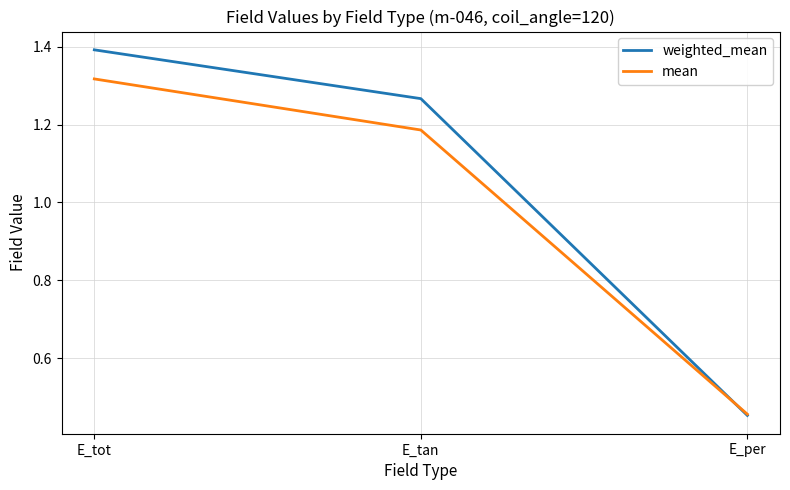

True or false: weighted_mean has a value of 2.1 at E_tot.

False